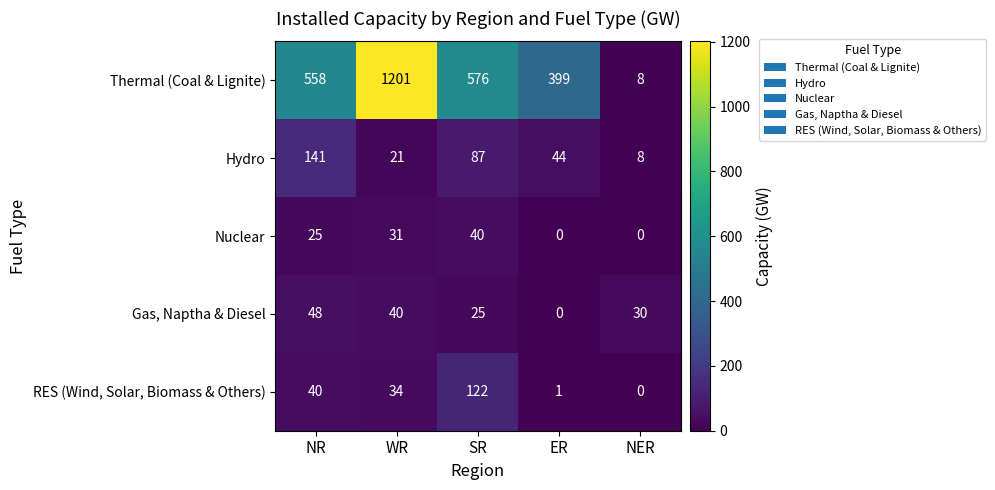

Reading right to left, what are all the values shown in this chart?

Thermal (Coal & Lignite): NER=8	ER=399	SR=576	WR=1201	NR=558
Hydro: NER=8	ER=44	SR=87	WR=21	NR=141
Nuclear: NER=0	ER=0	SR=40	WR=31	NR=25
Gas, Naptha & Diesel: NER=30	ER=0	SR=25	WR=40	NR=48
RES (Wind, Solar, Biomass & Others): NER=0	ER=1	SR=122	WR=34	NR=40